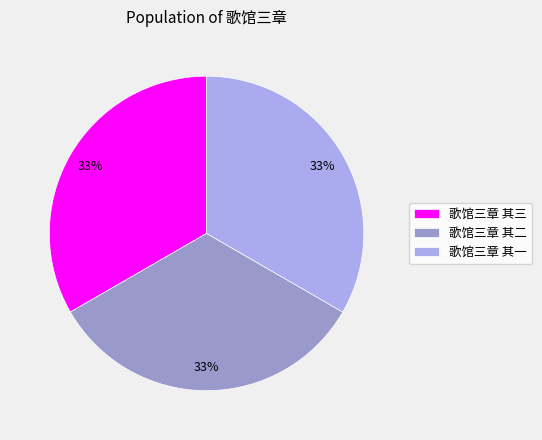

Does 歌馆三章 其二 account for over 50% of the chart?

No